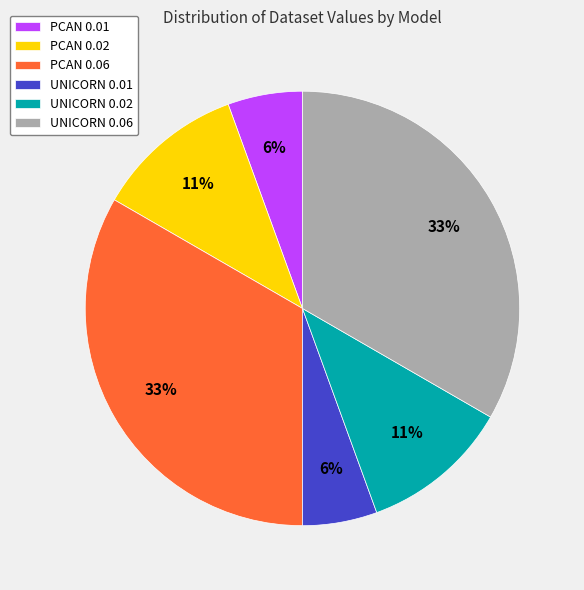

To the nearest percent, what portion does PCAN 0.01 represent?

6%